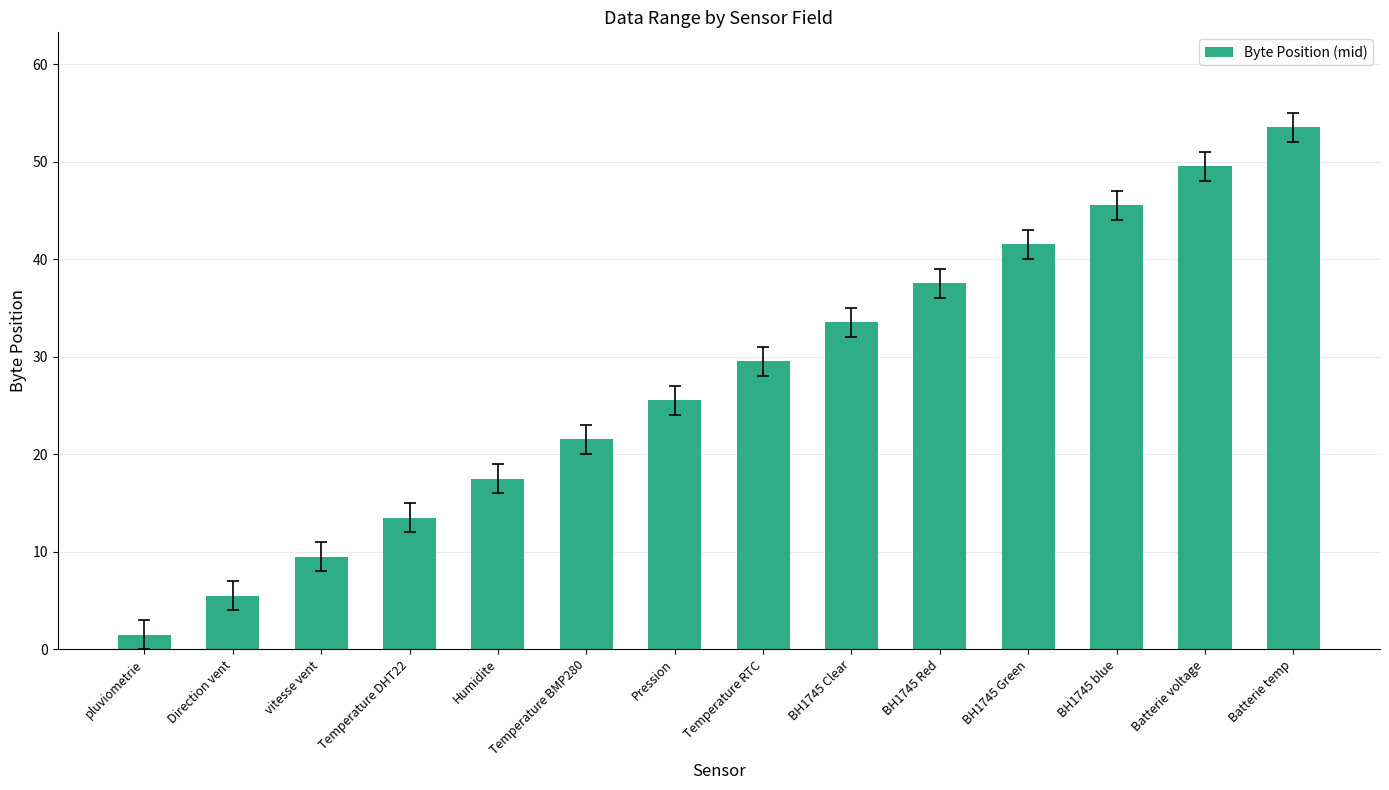

Rank the categories by value from lowest to highest.

pluviometrie, Direction vent, vitesse vent, Temperature DHT22, Humidite, Temperature BMP280, Pression, Temperature RTC, BH1745 Clear, BH1745 Red, BH1745 Green, BH1745 blue, Batterie voltage, Batterie temp